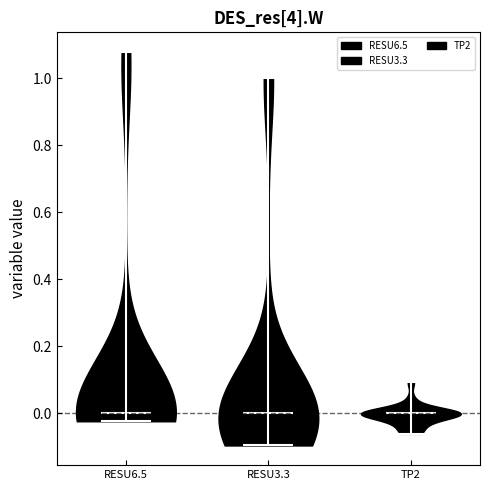

What is the highest point the violin for RESU3.3 reaches on the y-axis? The values are not printed on the chart, so give them approximately, as read against the axis.

1.00